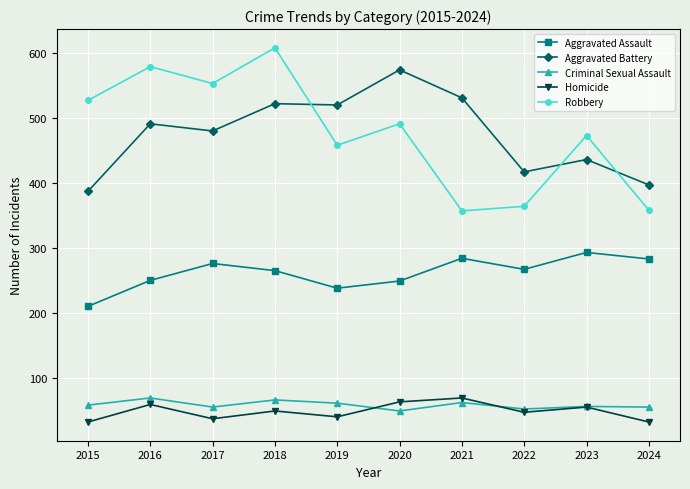

What is the approximate value of Aggravated Assault at 2020, to the nearest 10?

250